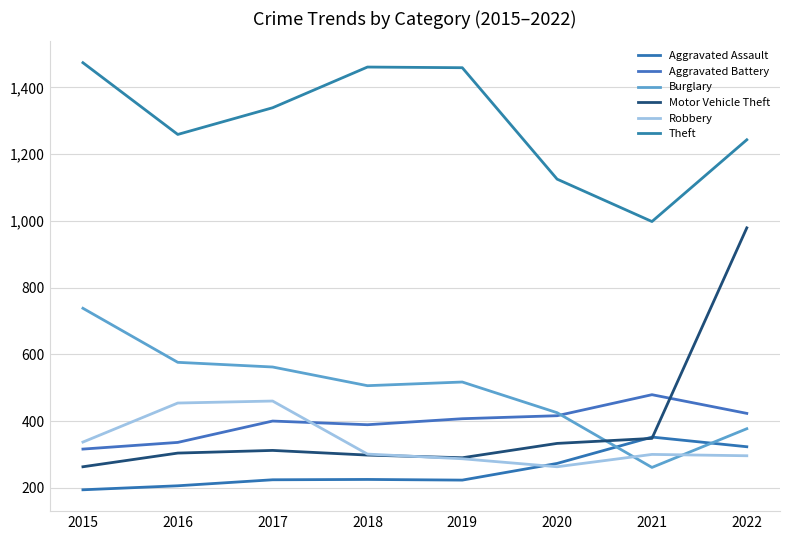

The Aggravated Assault series shows 206 at 2016. True or false?

True